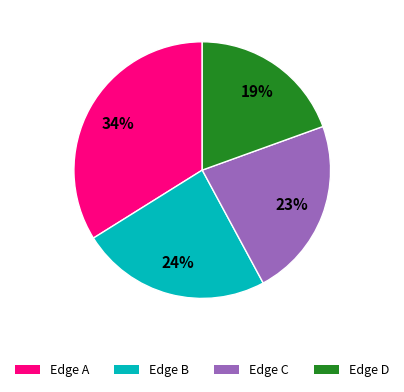

Is there any slice that represents more than half of the pie?

No